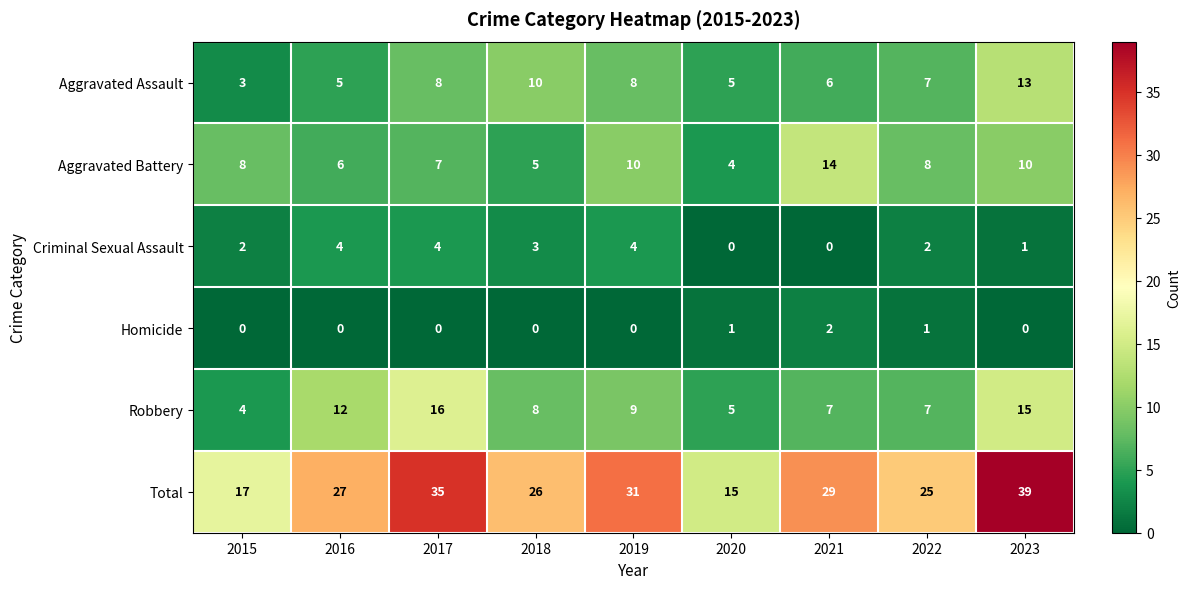

At 2019, list the series in order from largest to smallest.

Total, Aggravated Battery, Robbery, Aggravated Assault, Criminal Sexual Assault, Homicide